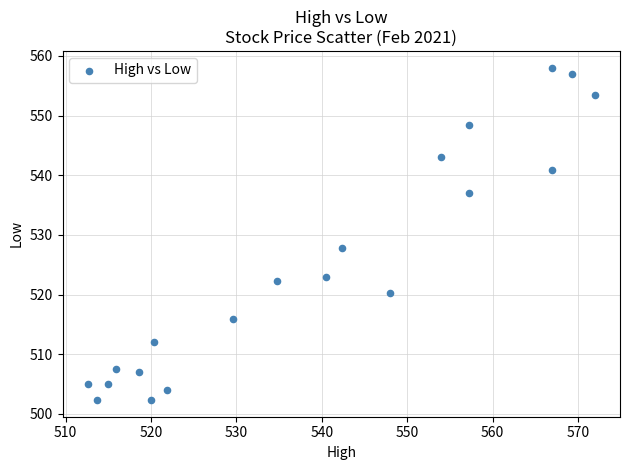

What Y value in the scatter plot is closest to 530?

527.8